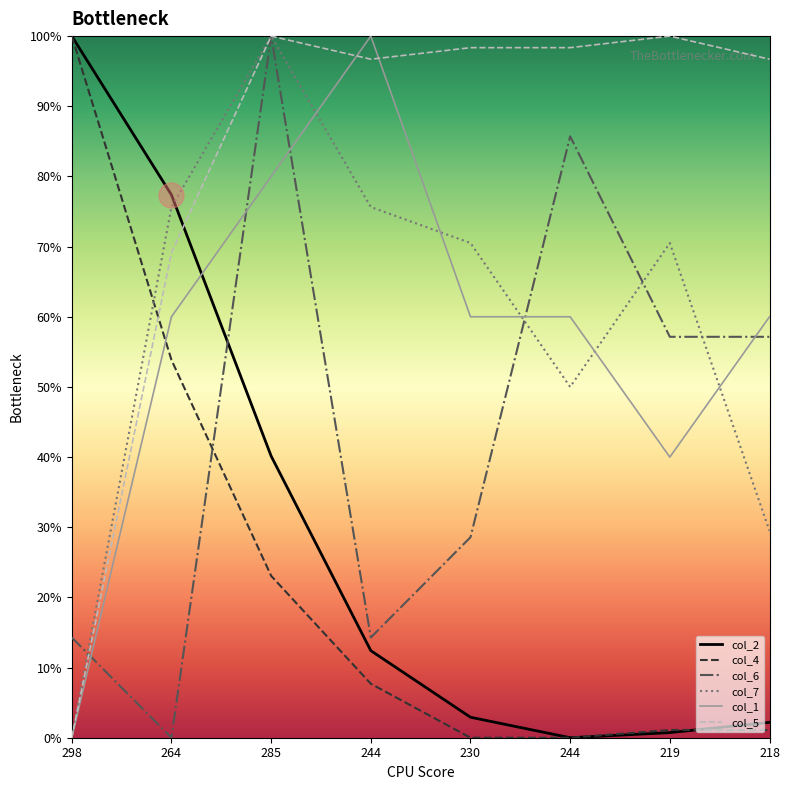

Reading left to right, what are all the values shown in this chart?

col_2: 1.0	0.8	0.4	0.1	0.0	0.0	0.0	0.0
col_4: 1.0	0.5	0.2	0.1	0.0	0.0	0.0	0.0
col_6: 0.1	0.0	1.0	0.1	0.3	0.9	0.6	0.6
col_7: 0.0	0.8	1.0	0.8	0.7	0.5	0.7	0.3
col_1: 0.0	0.6	0.8	1.0	0.6	0.6	0.4	0.6
col_5: 0.0	0.7	1.0	1.0	1.0	1.0	1.0	1.0